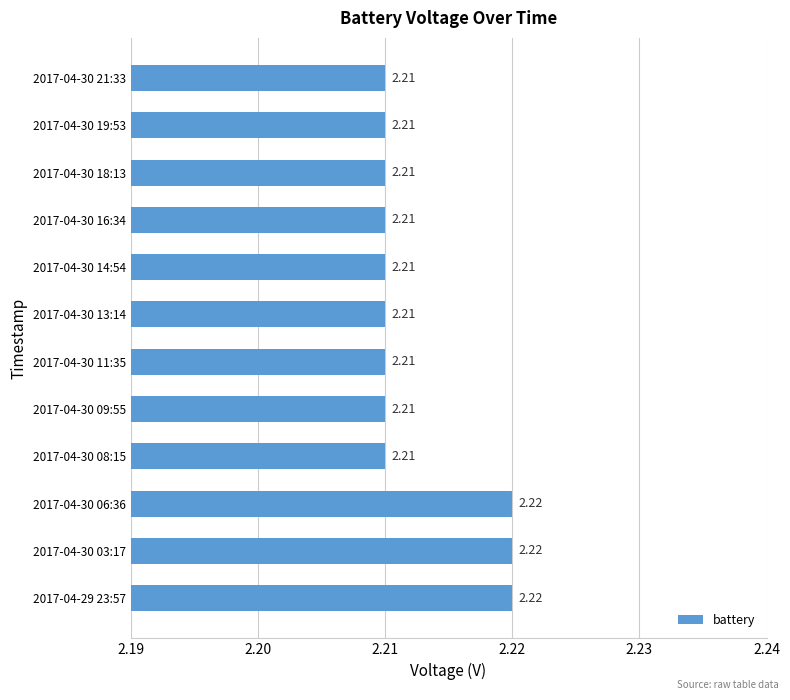

Which has a higher value, 2017-04-29 23:57 or 2017-04-30 14:54?

2017-04-29 23:57